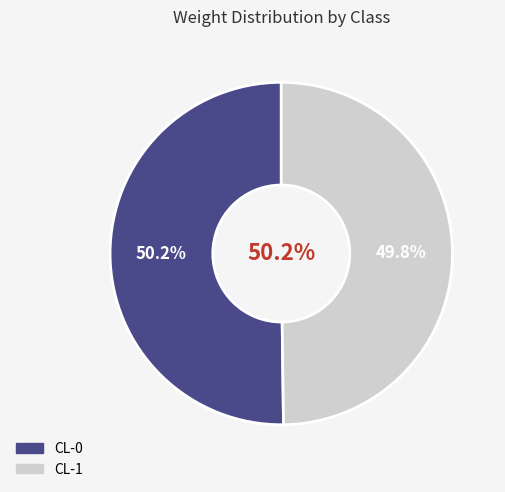

True or false: CL-1 accounts for 64% of the total.

False